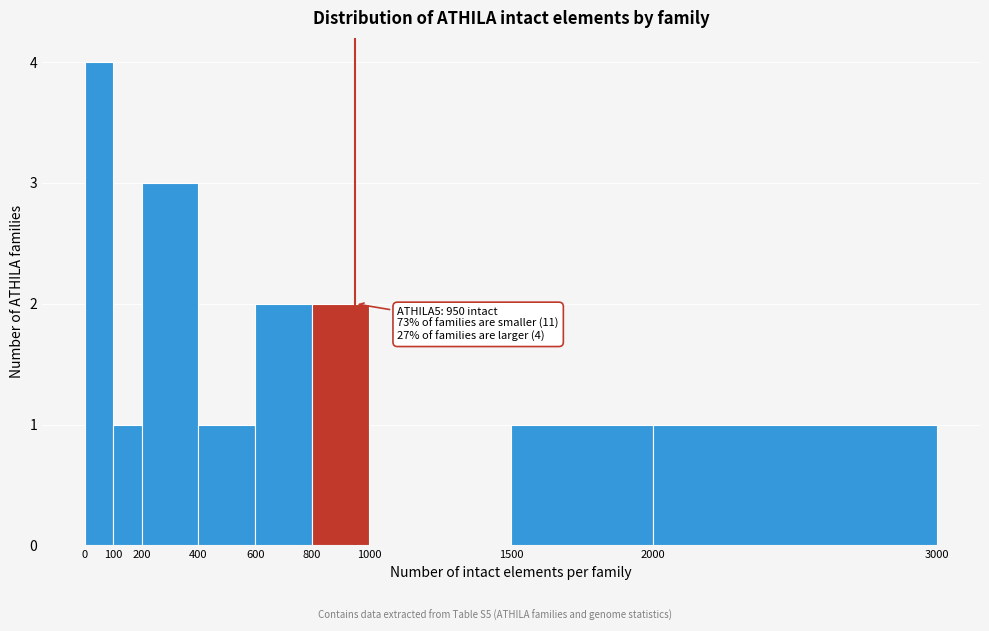

Which range on the x-axis has the tallest bar?

0 to 100